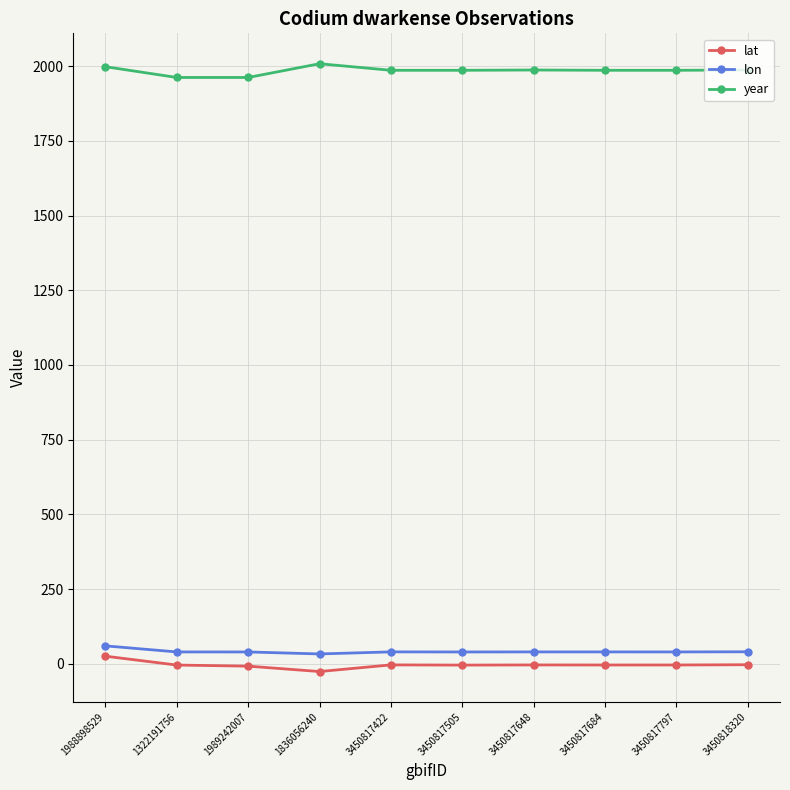

Count the number of categories in the chart.

10